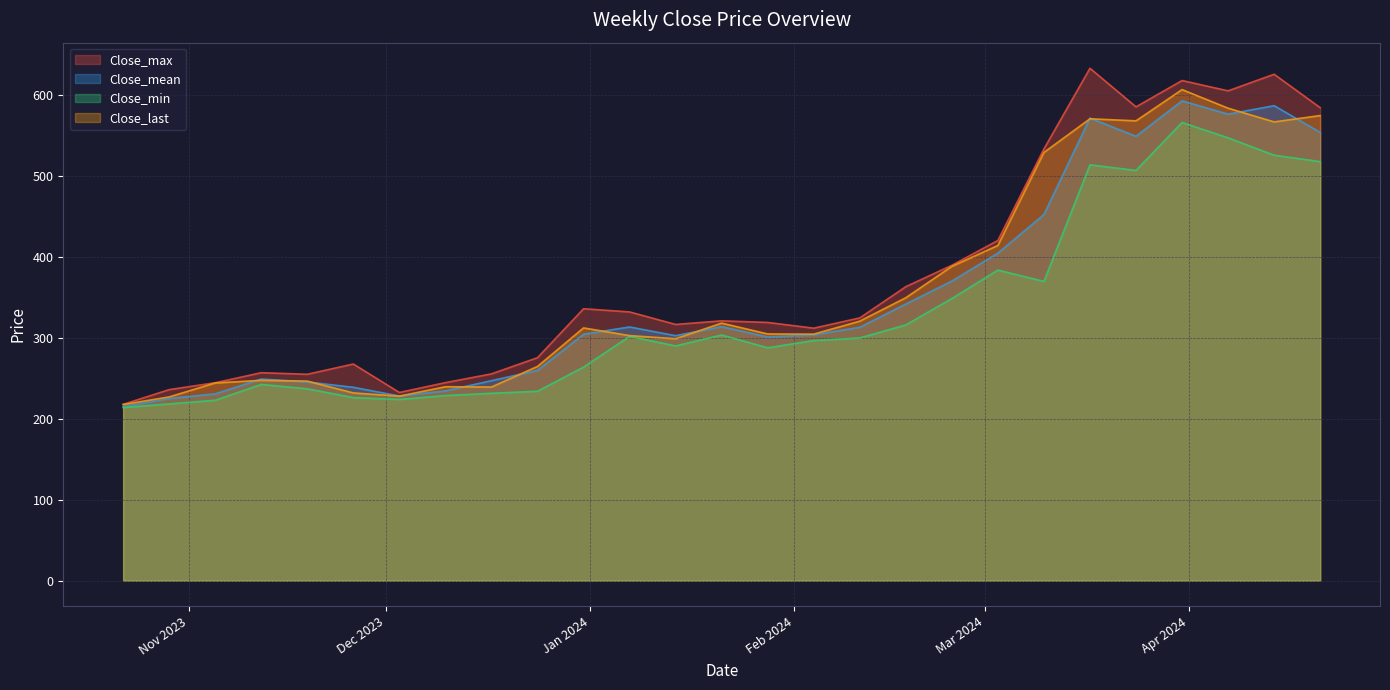

What is the label of the 17th point from the left?

2024-02-11